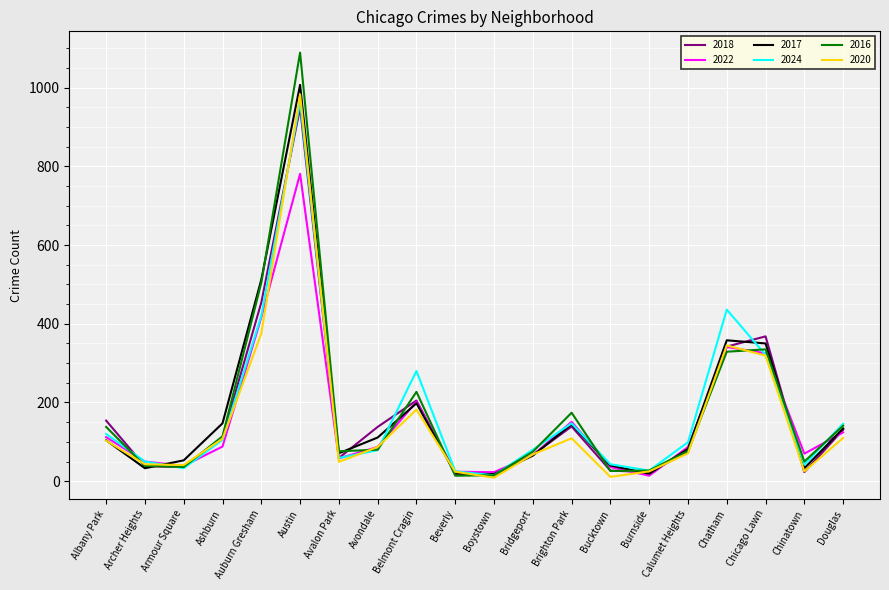

Which series has the largest range (max minus min)?

2016